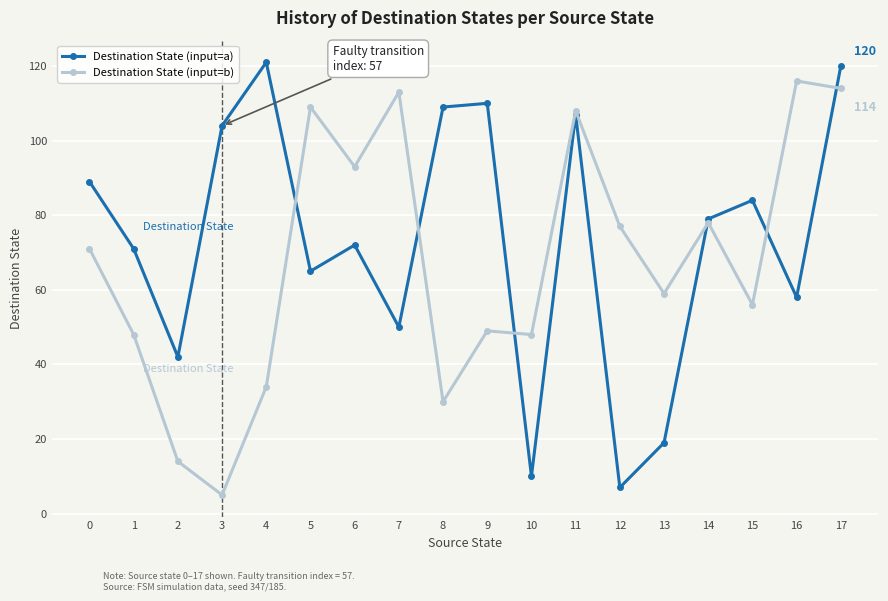

What is the sum of the Destination State (input=b) values at 1 and 6?

141